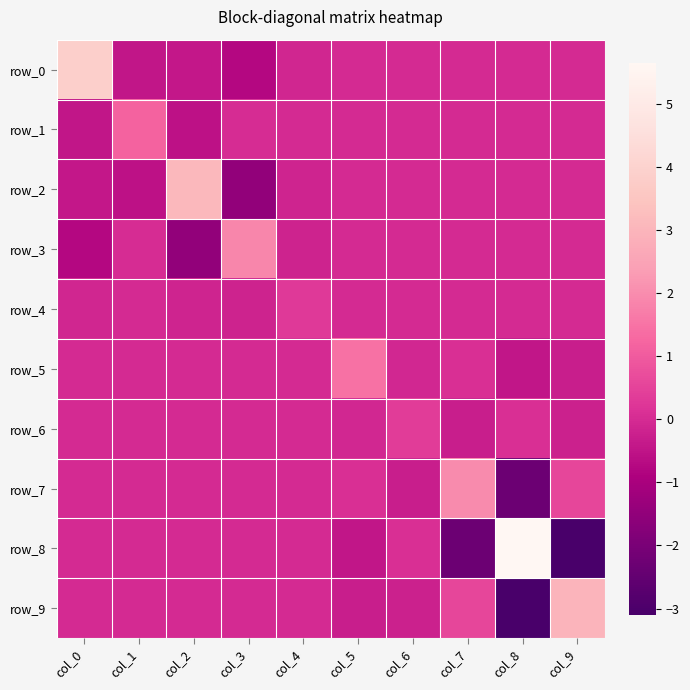

What is the average value of the row_5 series?

0.1